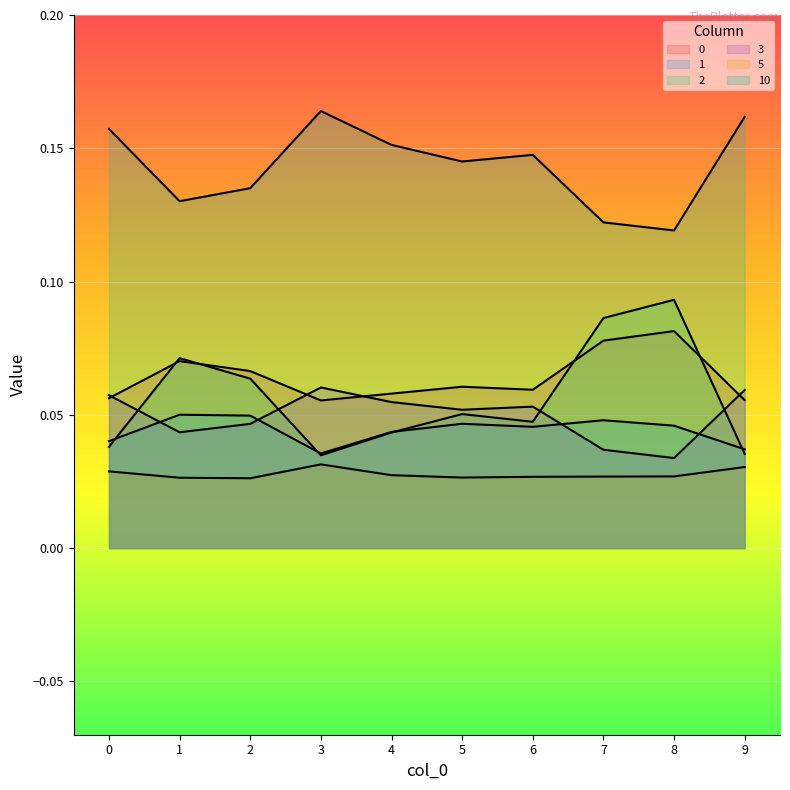

Reading left to right, what are all the values shown in this chart?

0: 0=0.1	1=0.1	2=0.1	3=0.1	4=0.1	5=0.1	6=0.1	7=0.1	8=0.1	9=0.1
1: 0=0.0	1=0.1	2=0.0	3=0.0	4=0.0	5=0.0	6=0.0	7=0.0	8=0.0	9=0.0
2: 0=0.0	1=0.1	2=0.1	3=0.0	4=0.0	5=0.1	6=0.0	7=0.1	8=0.1	9=0.0
3: 0=0.1	1=0.0	2=0.0	3=0.1	4=0.1	5=0.1	6=0.1	7=0.0	8=0.0	9=0.1
5: 0=0.0	1=0.0	2=0.0	3=0.0	4=0.0	5=0.0	6=0.0	7=0.0	8=0.0	9=0.0
10: 0=0.2	1=0.1	2=0.1	3=0.2	4=0.2	5=0.1	6=0.1	7=0.1	8=0.1	9=0.2